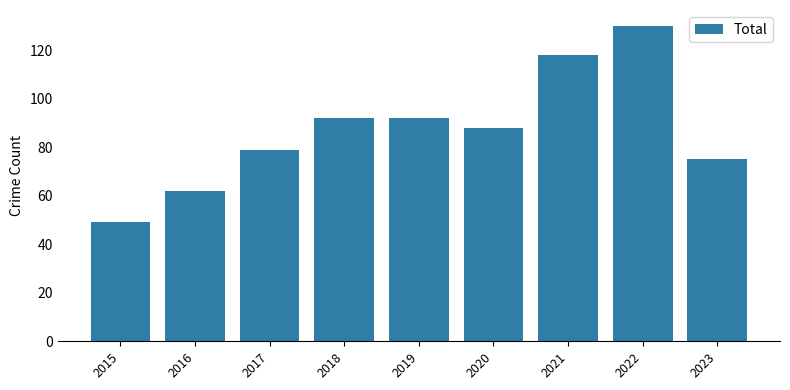

Which label corresponds to the smallest value in the chart?

2015